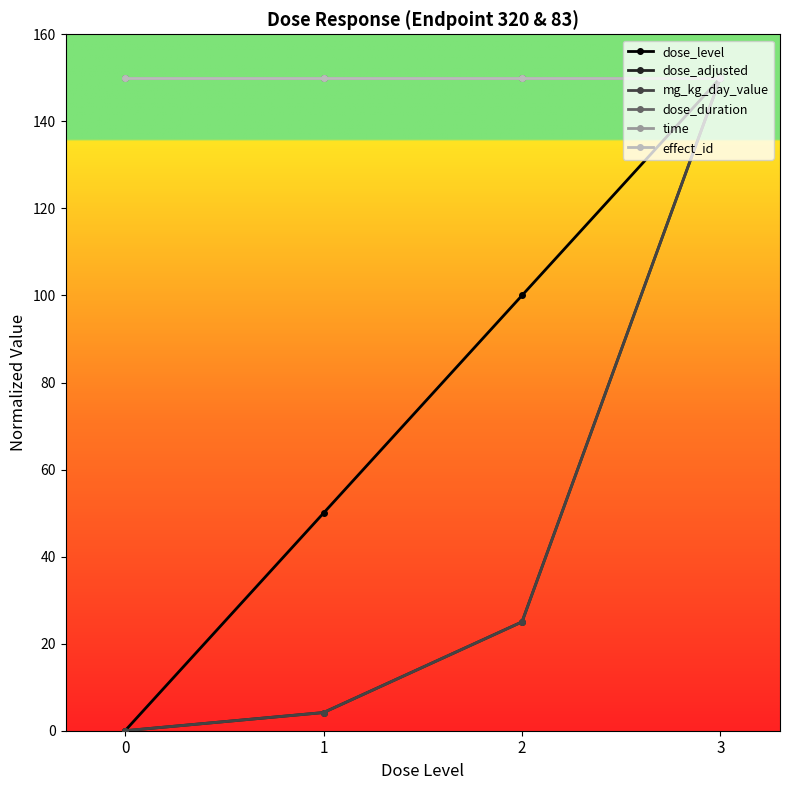

True or false: dose_adjusted has more than 1 interior local peaks.

False